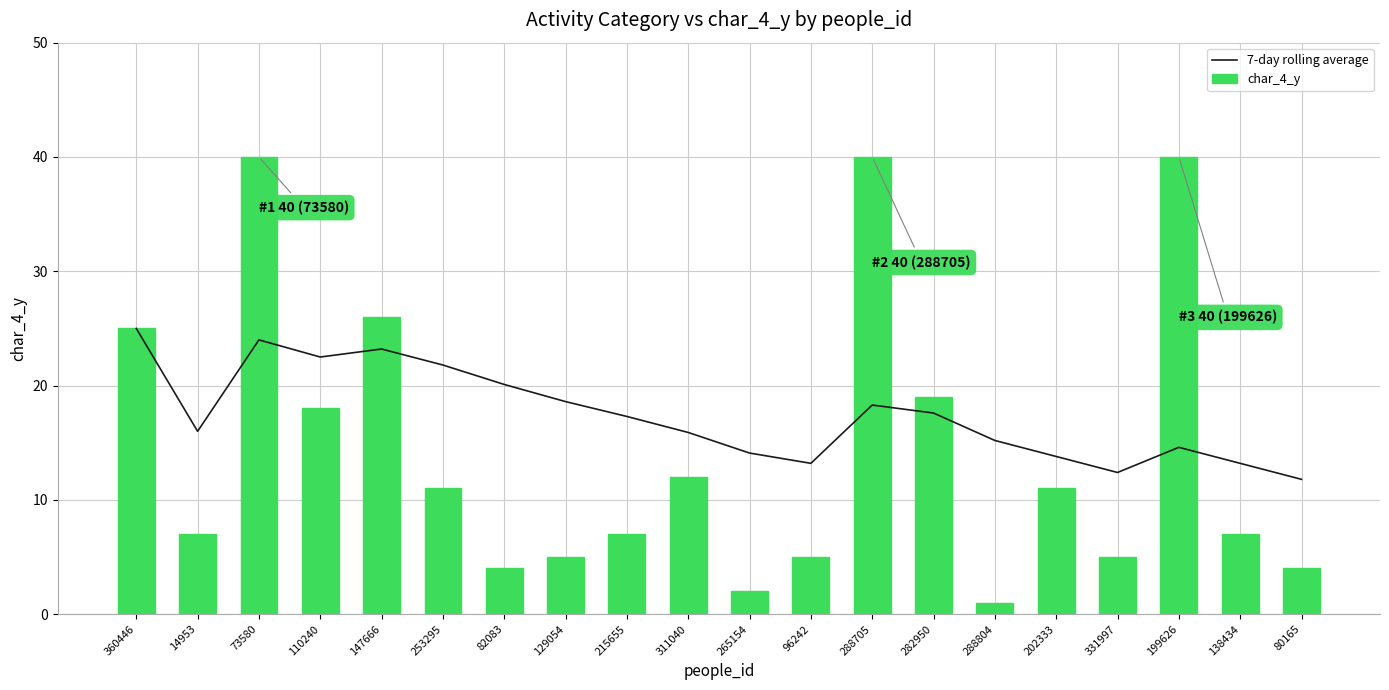

Reading right to left, extract all data points from this chart.

7-day rolling average: 11.8	13.2	14.6	12.4	13.8	15.2	17.6	18.3	13.2	14.1	15.9	17.3	18.6	20.1	21.8	23.2	22.5	24.0	16.0	25.0
char_4_y: 4.0	7.0	40.0	5.0	11.0	1.0	19.0	40.0	5.0	2.0	12.0	7.0	5.0	4.0	11.0	26.0	18.0	40.0	7.0	25.0